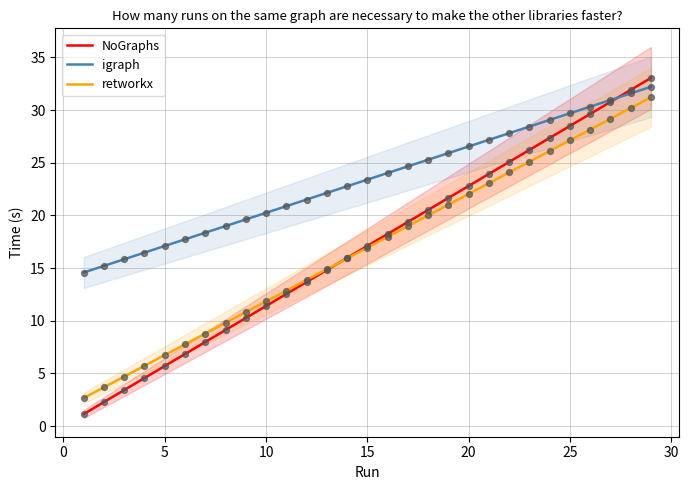

True or false: NoGraphs has a value of 17.1 at 15.

True